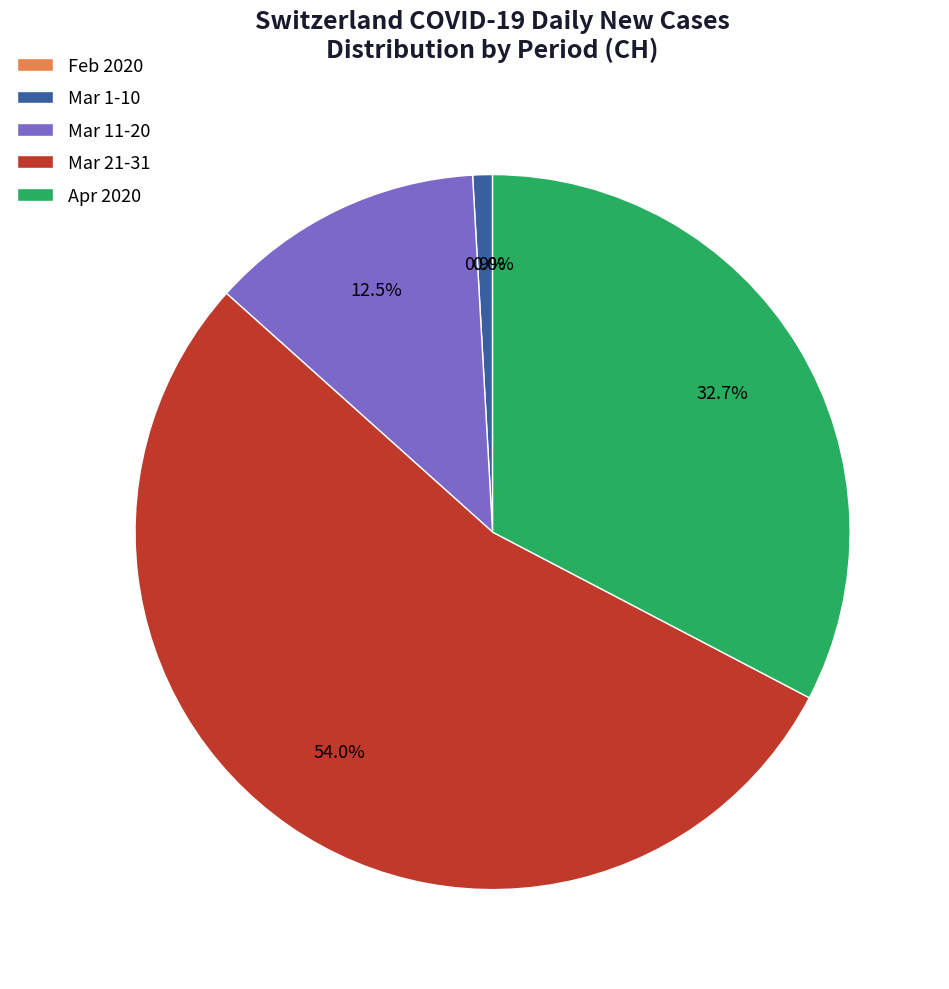

True or false: 2020-03-09 accounts for 1% of the total.

False